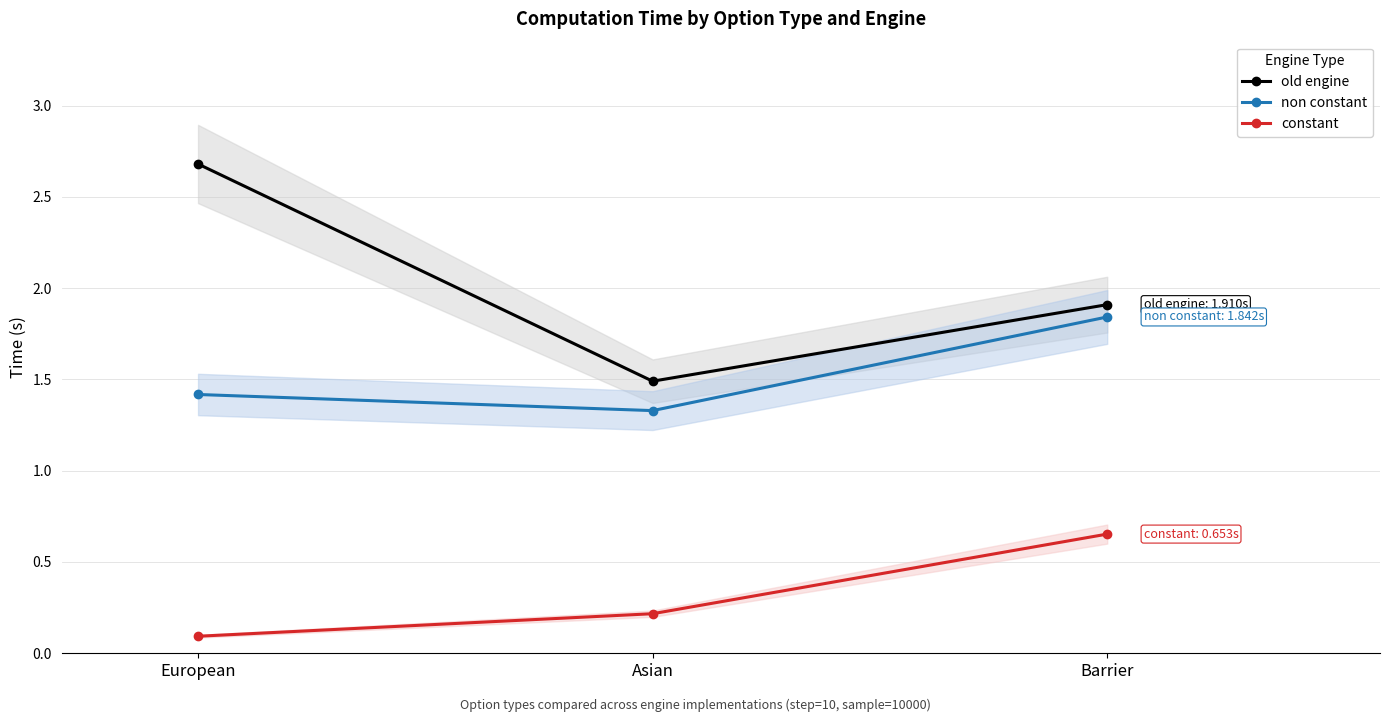

The constant series shows 0.4 at Barrier. True or false?

False